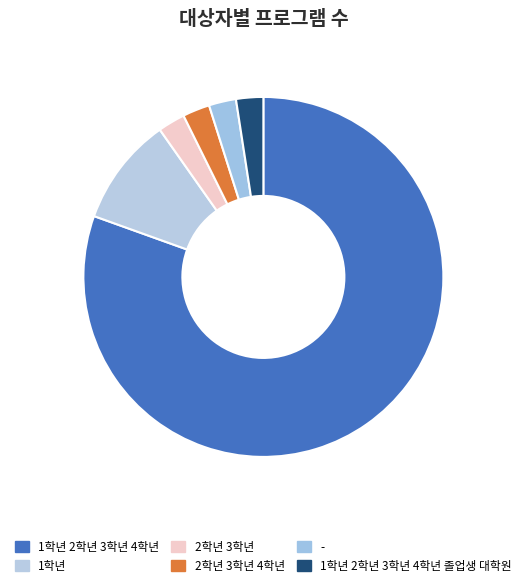

Is there a majority slice in this chart?

Yes